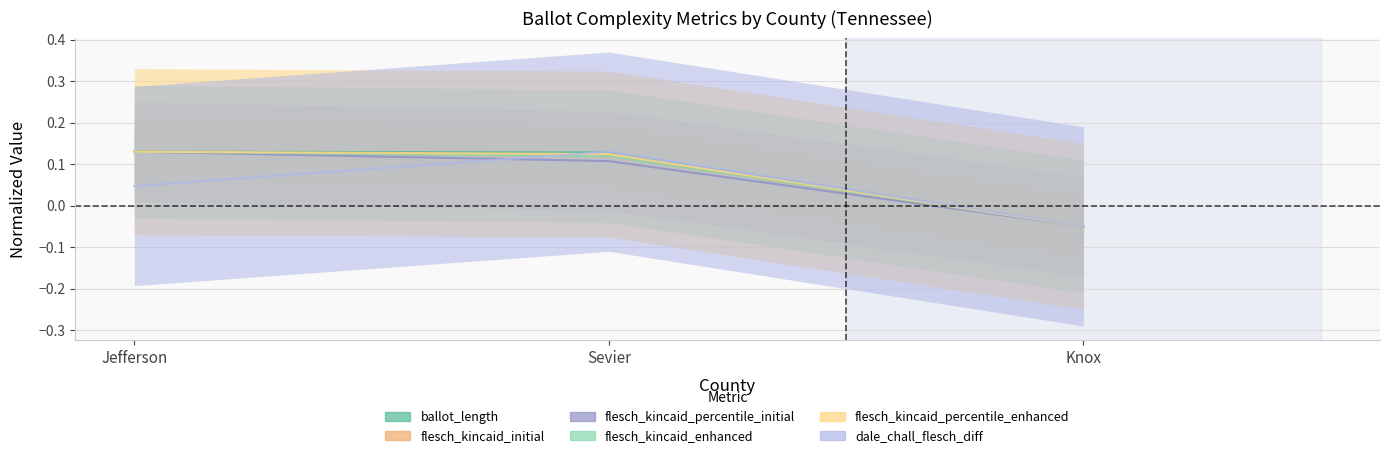

Which series changed the most between Sevier and Knox?

dale_chall_flesch_diff